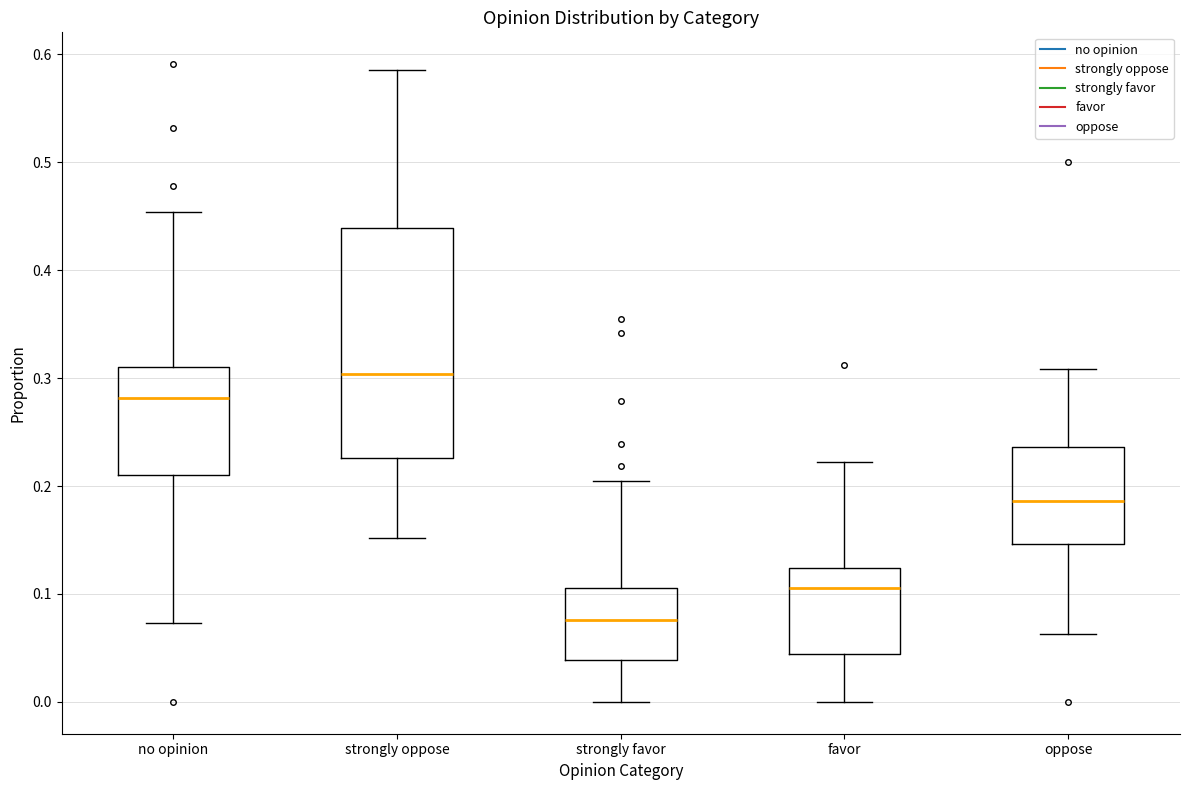

Comparing the boxes themselves (not the whiskers), which one is the tallest?

strongly oppose